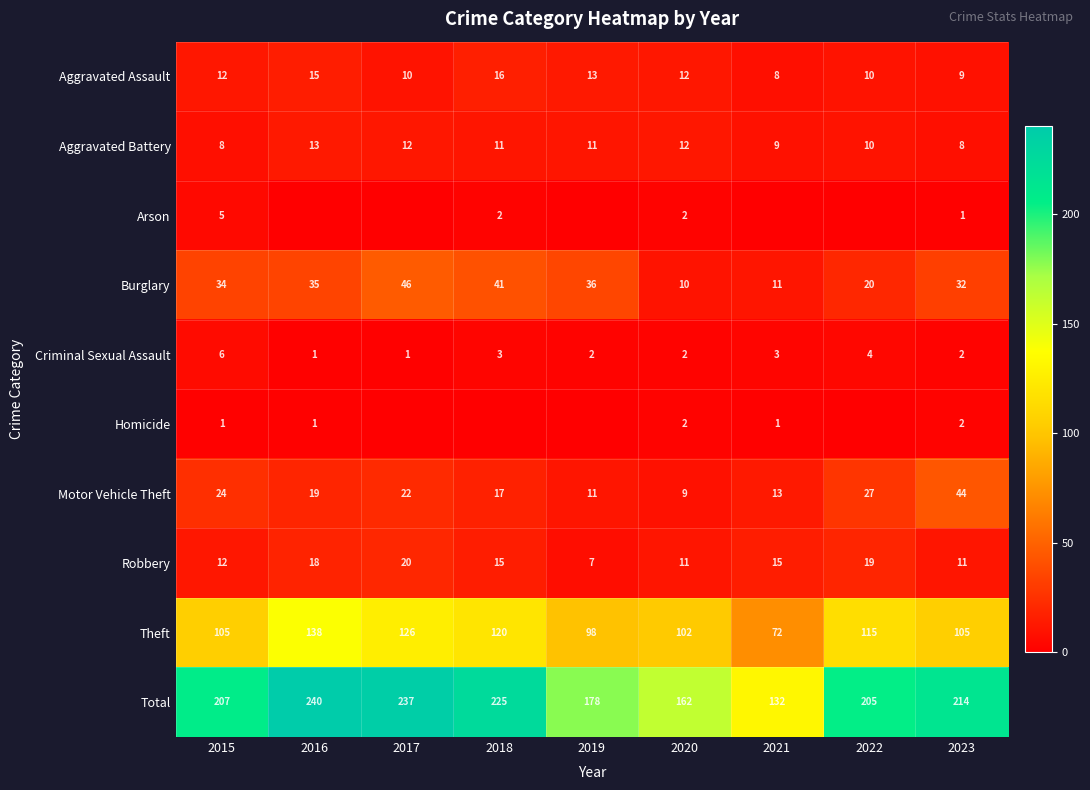

At which category is the sum across all series the highest?

2016